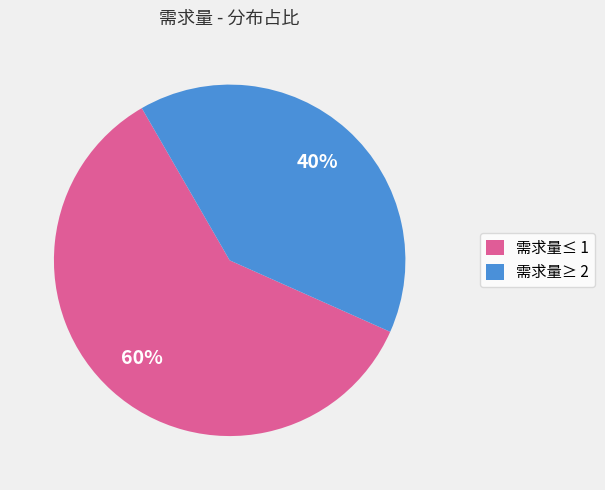

Do 需求量≥ 2 and 需求量≤ 1 together represent more than half of the pie?

Yes